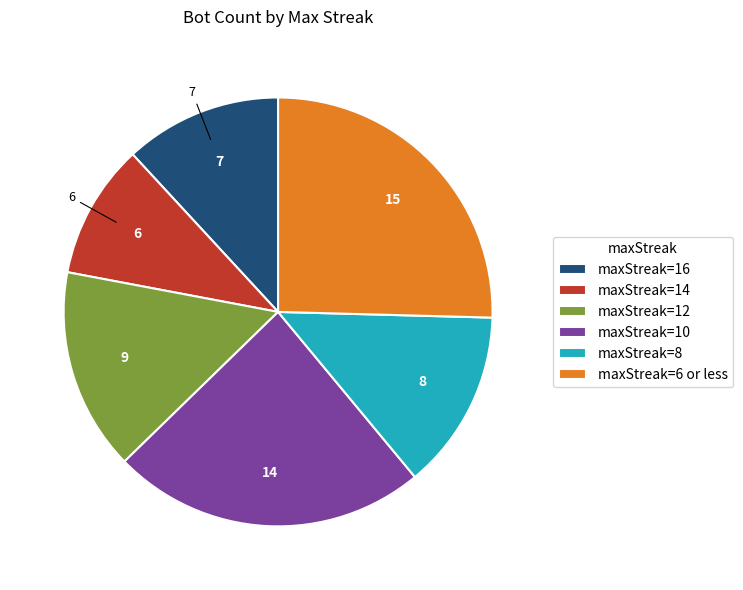

Is it true that maxStreak=16 is 2% of the pie?

False